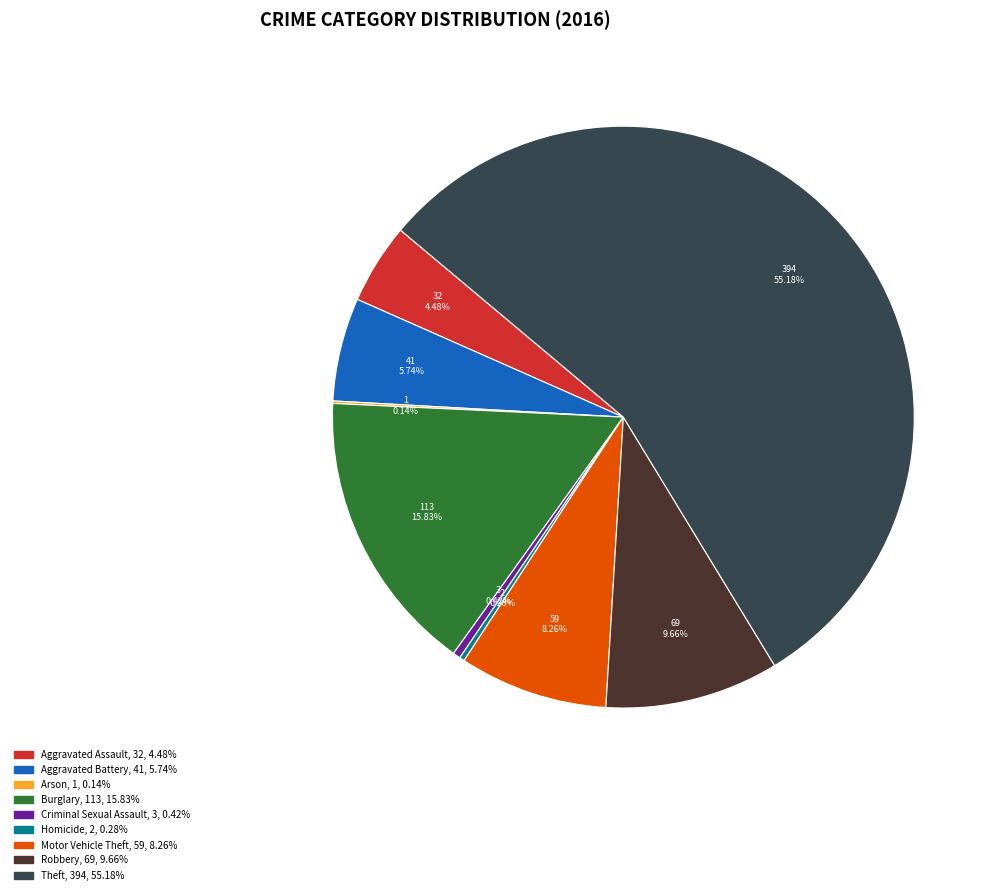

True or false: Motor Vehicle Theft accounts for 20% of the total.

False